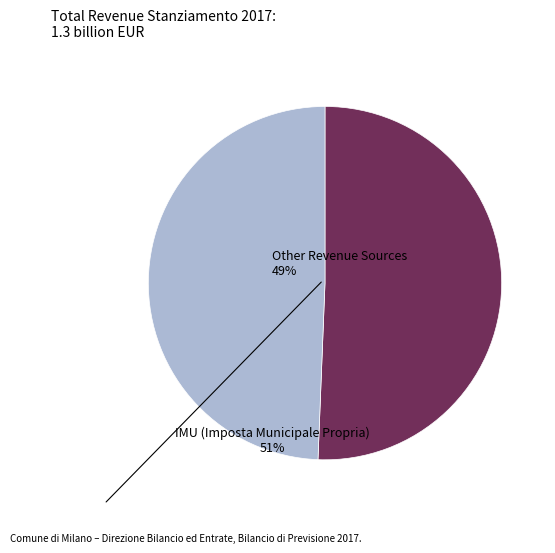

Is the sum of IMU (Imposta Municipale Propria) and Other Revenue Sources greater than half?

Yes